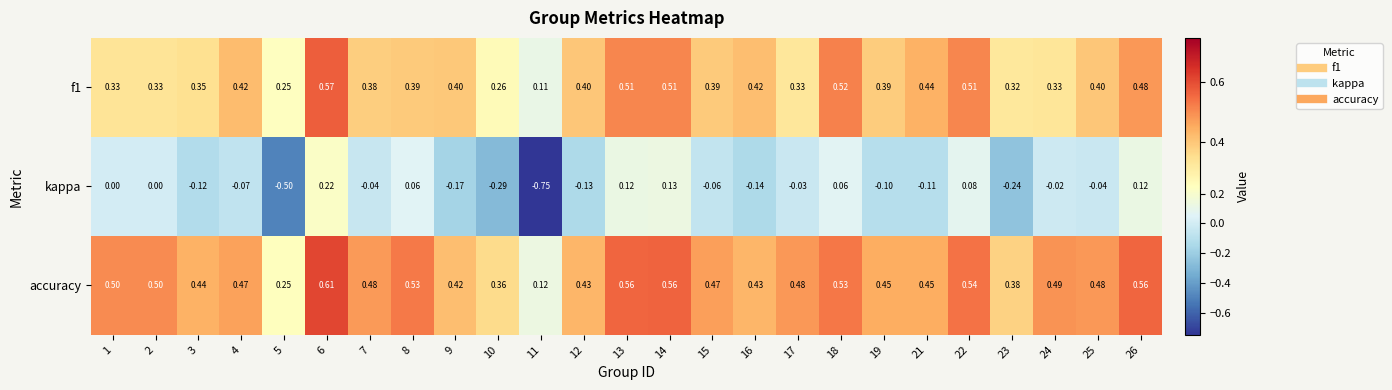

How many values in the kappa series are below 0?

16